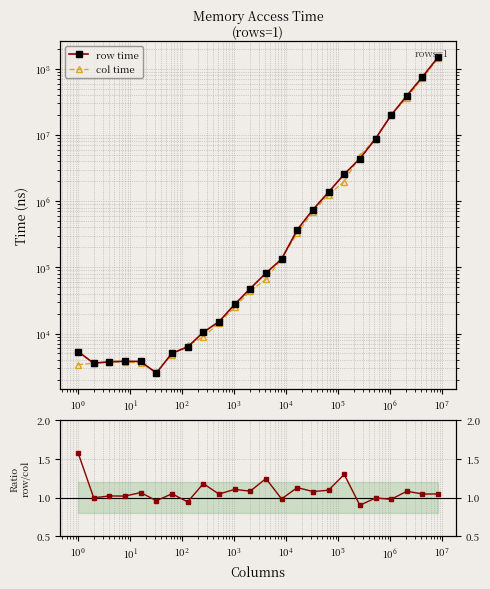

The row/col ratio series shows 1.0 at $\mathdefault{10^{1}}$. True or false?

True